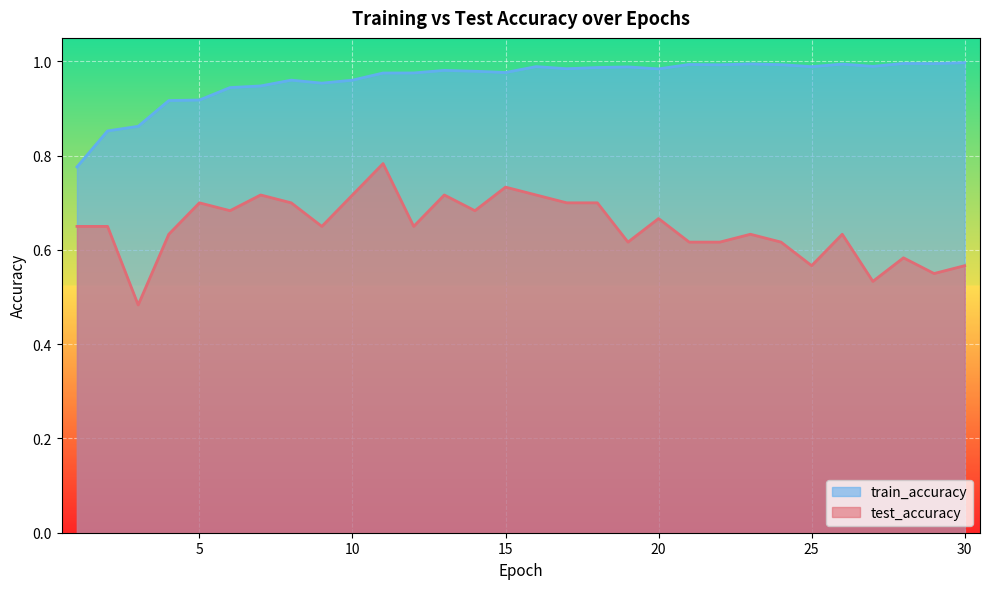

Reading left to right, transcribe all the data shown in this chart.

test_accuracy: 1=0.6	2=0.6	3=0.5	4=0.6	5=0.7	6=0.7	7=0.7	8=0.7	9=0.6	10=0.7	11=0.8	12=0.6	13=0.7	14=0.7	15=0.7	16=0.7	17=0.7	18=0.7	19=0.6	20=0.7	21=0.6	22=0.6	23=0.6	24=0.6	25=0.6	26=0.6	27=0.5	28=0.6	29=0.6	30=0.6
train_accuracy: 1=0.8	2=0.9	3=0.9	4=0.9	5=0.9	6=0.9	7=0.9	8=1.0	9=1.0	10=1.0	11=1.0	12=1.0	13=1.0	14=1.0	15=1.0	16=1.0	17=1.0	18=1.0	19=1.0	20=1.0	21=1.0	22=1.0	23=1.0	24=1.0	25=1.0	26=1.0	27=1.0	28=1.0	29=1.0	30=1.0